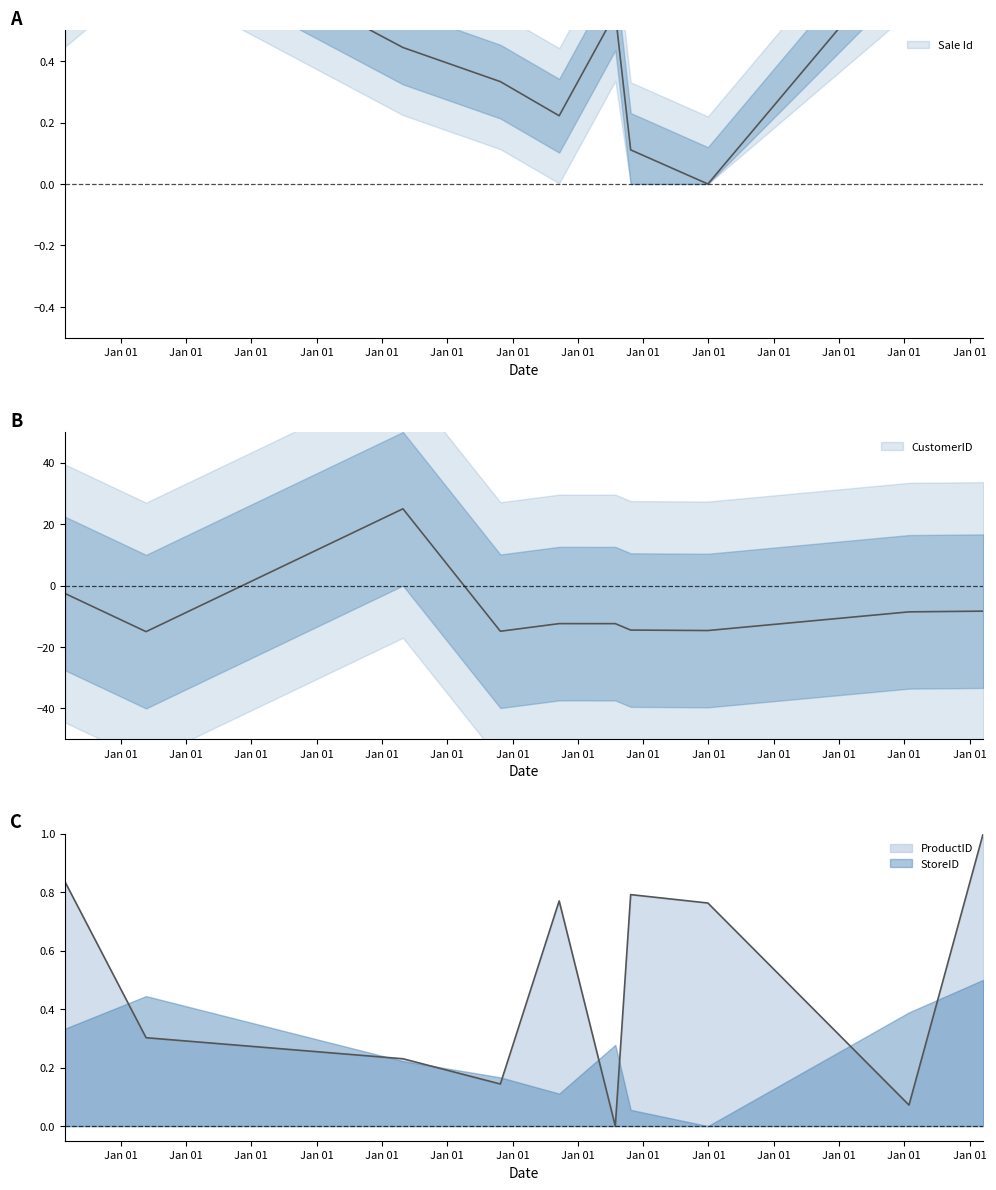

Where do ProductID and CustomerID first cross each other?

2012-05-22 and 2016-04-28